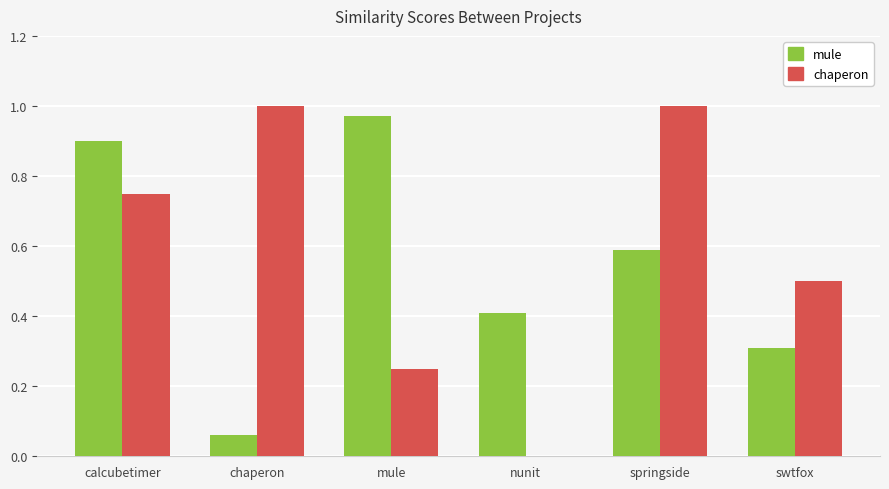

At which category is the sum across all series the highest?

calcubetimer